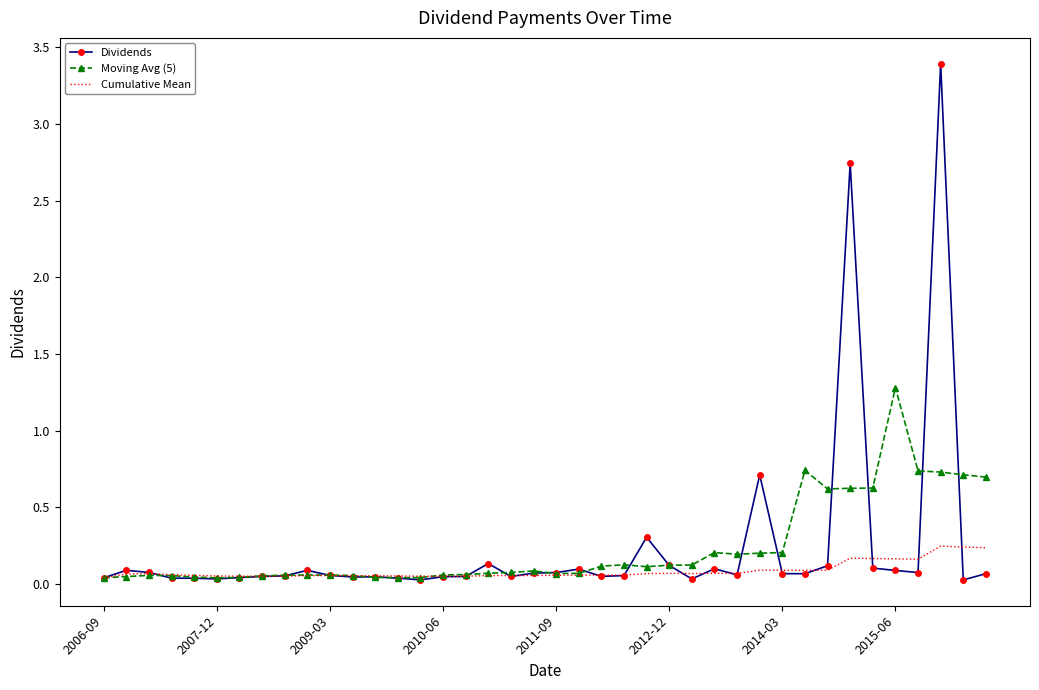

What is the maximum value for Moving Avg (5)?

1.3